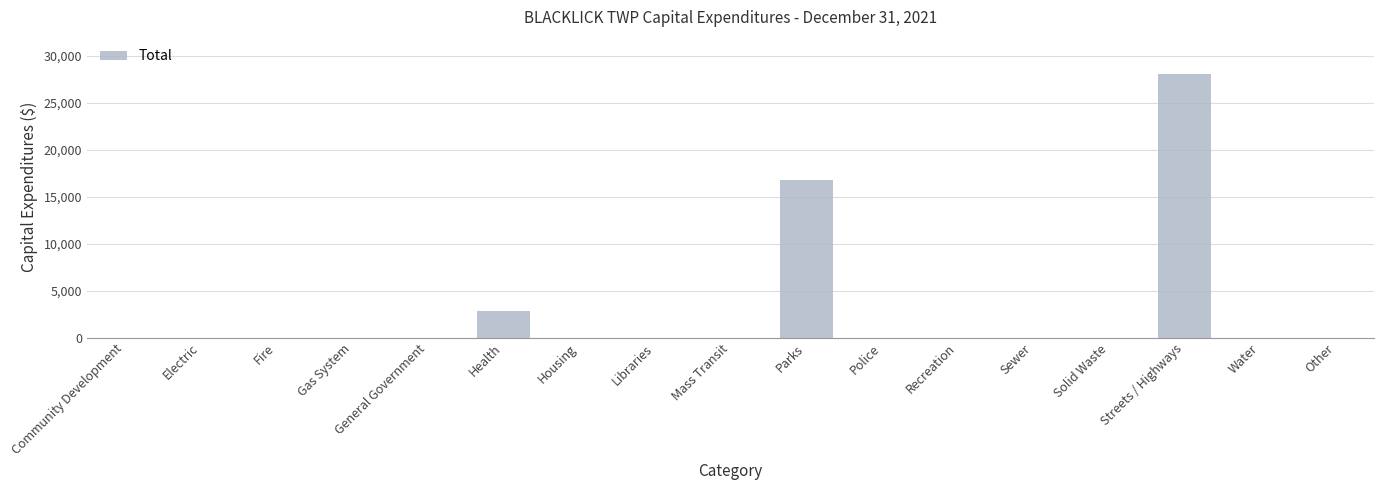

Which has a higher value, Police or Parks?

Parks